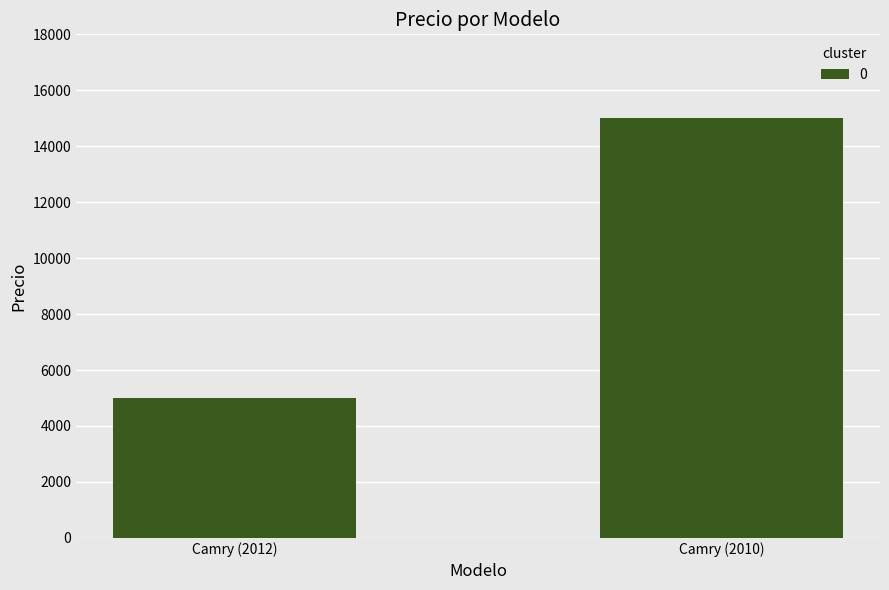

What is the minimum value shown in the chart?

5000